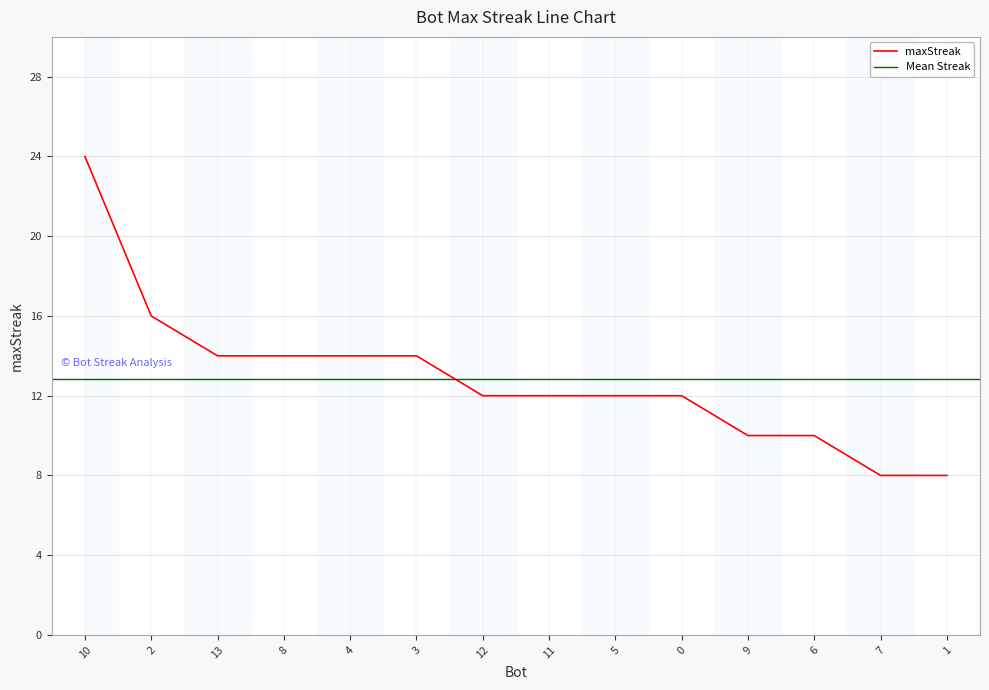

What is the value of the 8th point from the left?

12